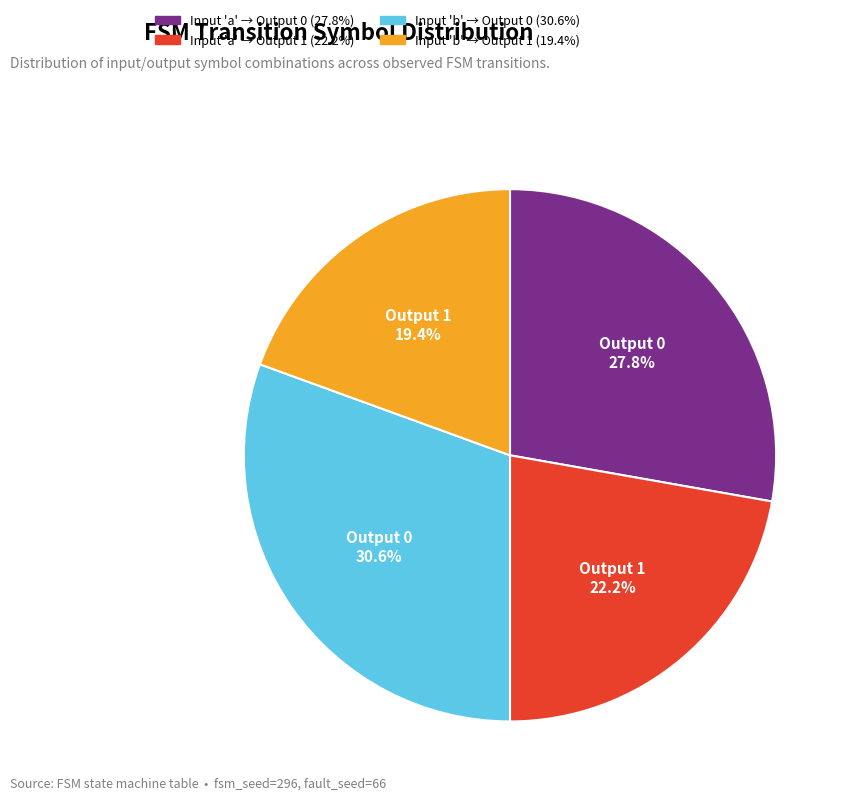

Does any single category account for the majority?

No